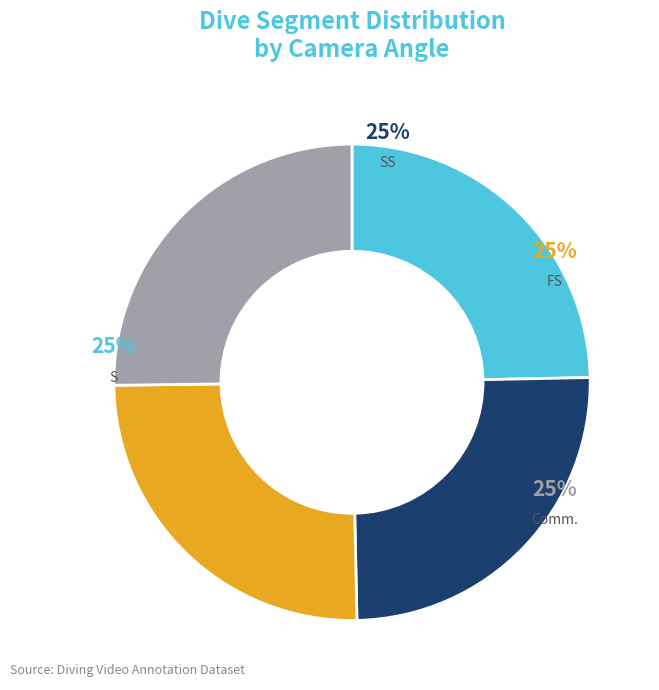

Is the sum of SS and S greater than half?

No